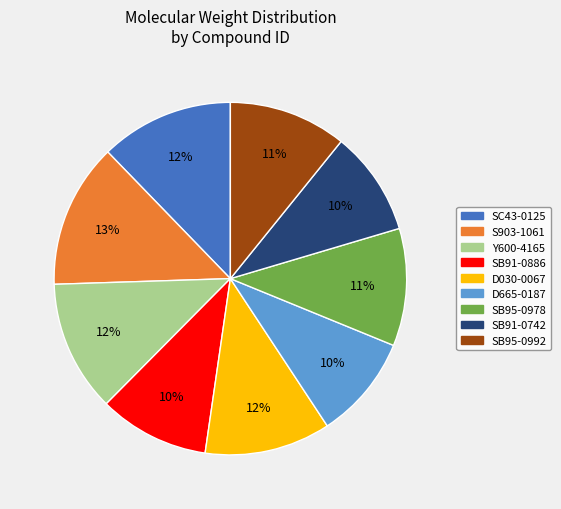

Is Y600-4165 the majority of the pie?

No